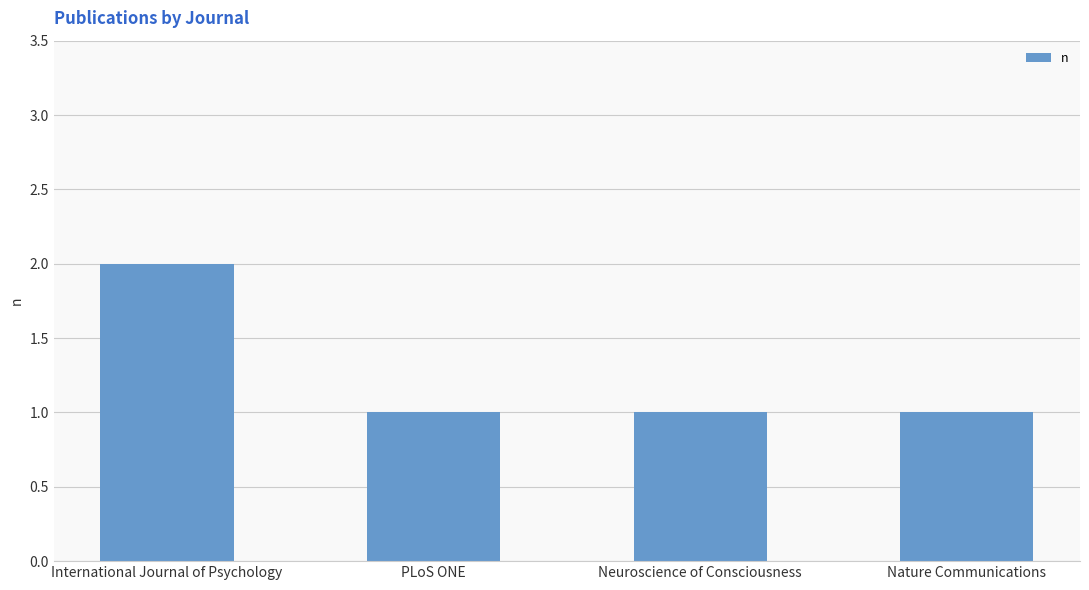

Reading right to left, list all the values displayed in this chart.

1	1	1	2